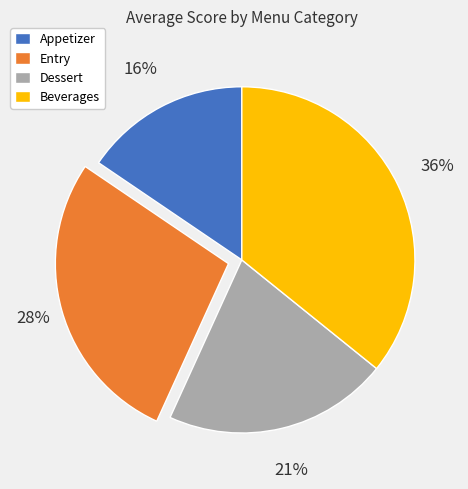

What is the largest slice in the pie chart?

Beverages